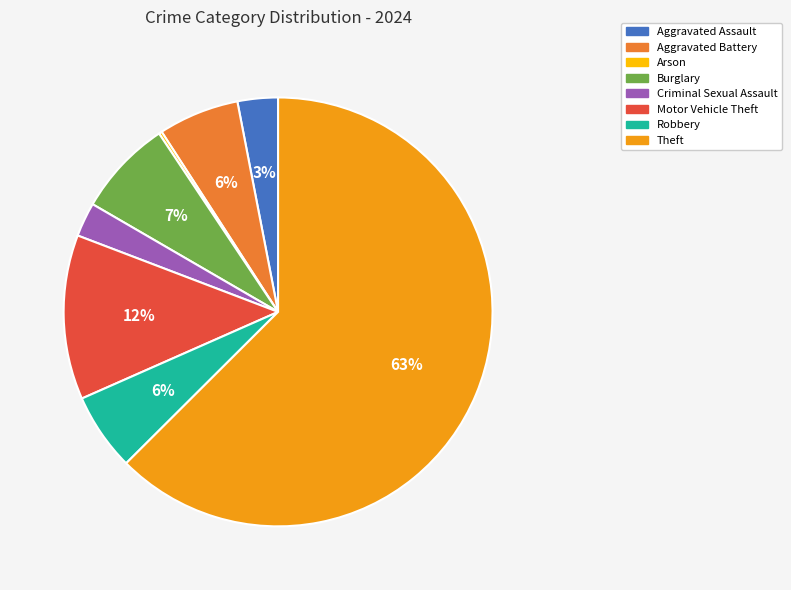

Between Aggravated Battery and Theft, which is larger?

Theft